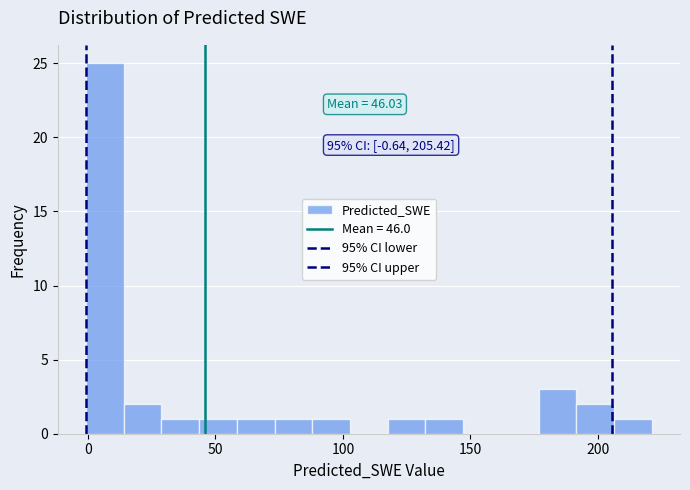

Read against the x-axis, roughly where is the centre of the tallest bar?

5